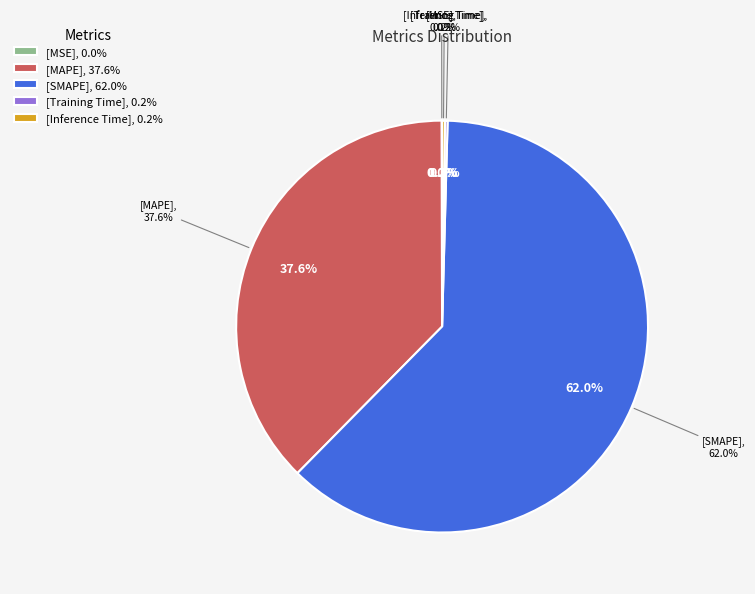

What is the largest slice in the pie chart?

SMAPE